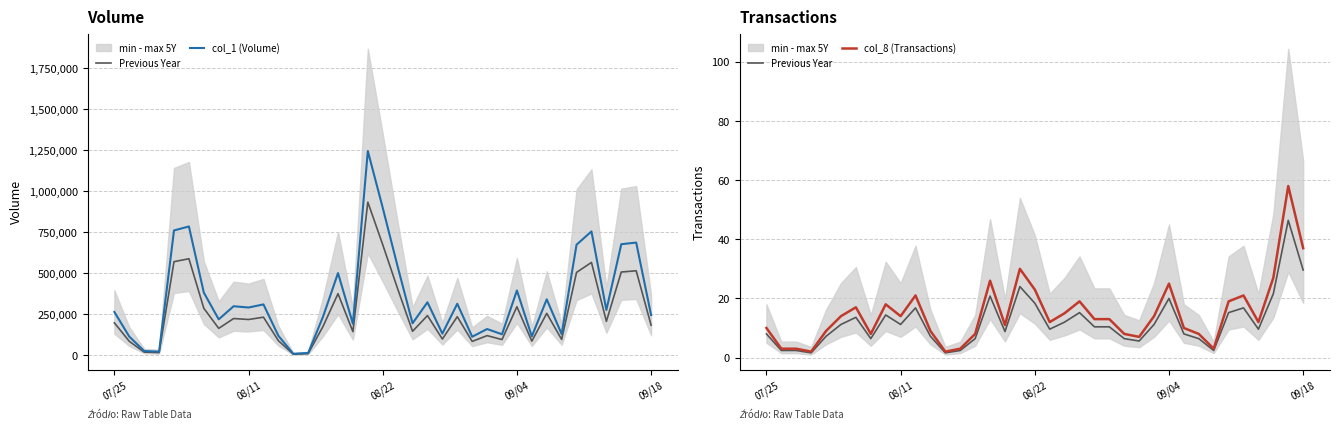

Where is Previous Year nearest to the value 24?

17